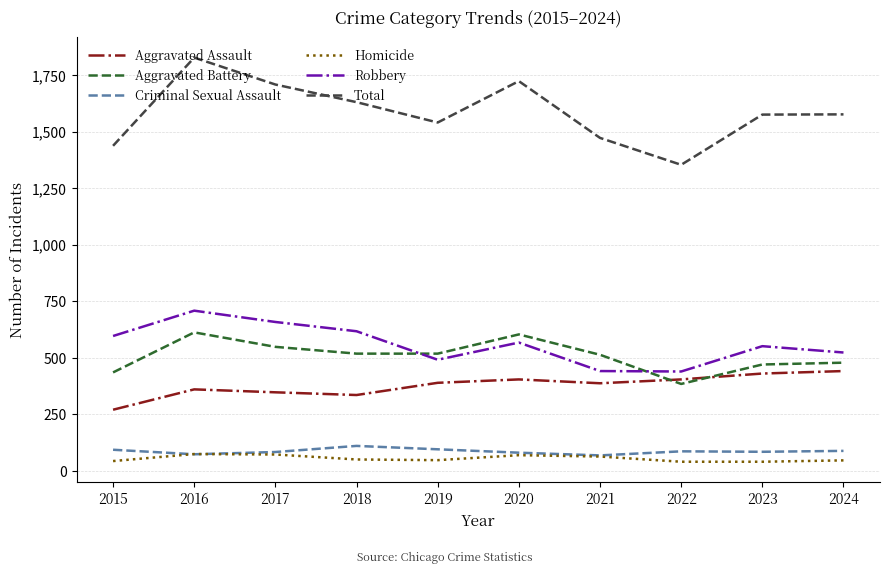

What is the difference between the highest and lowest values at 2024?

1530